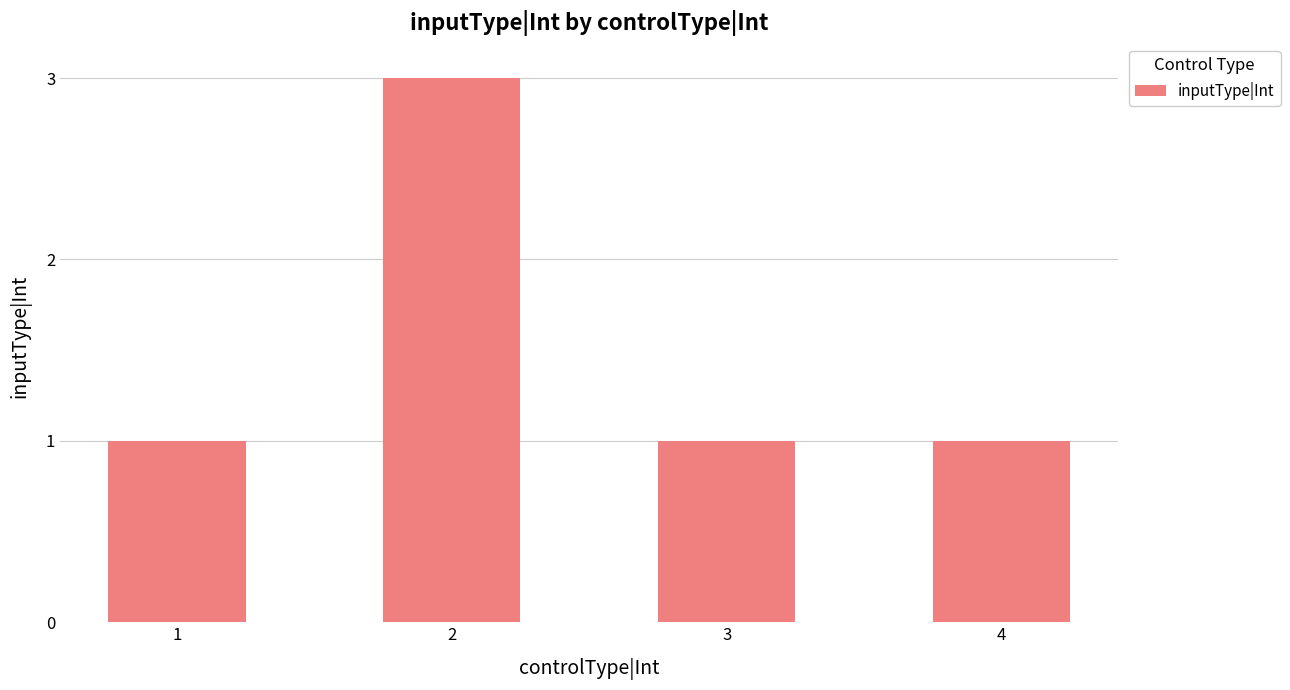

True or false: the data shows 1 at 4.

True